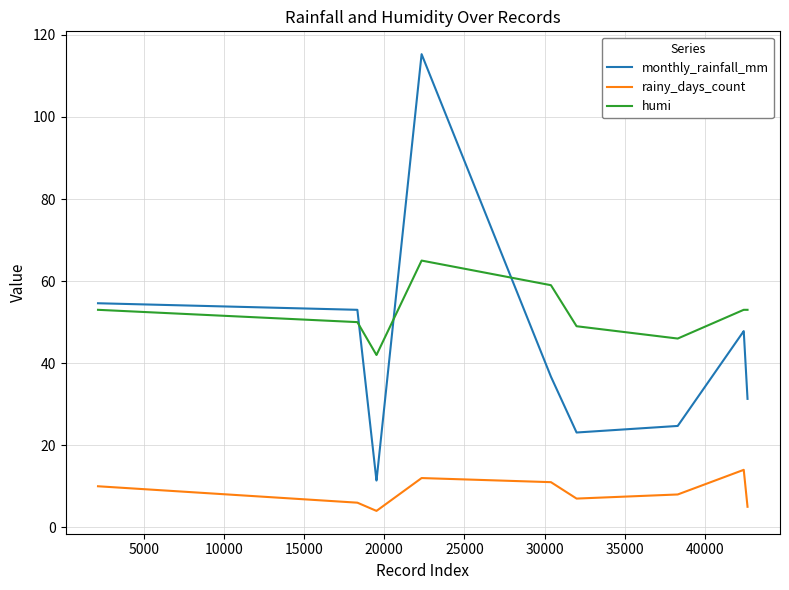

List the series in order of their peak value, highest first.

monthly_rainfall_mm, humi, rainy_days_count